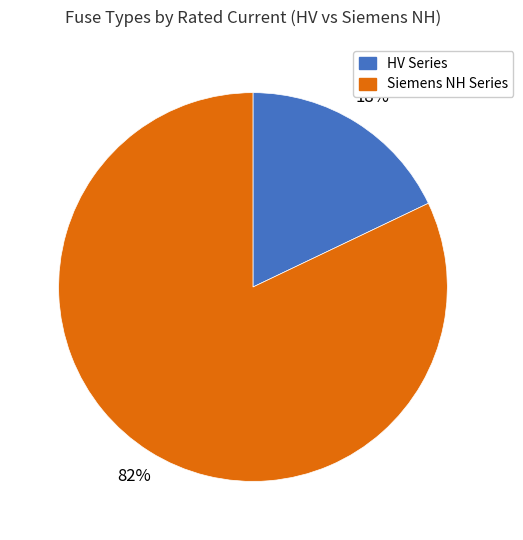

To the nearest percent, what is the difference between the largest and smallest slice percentages?

64%